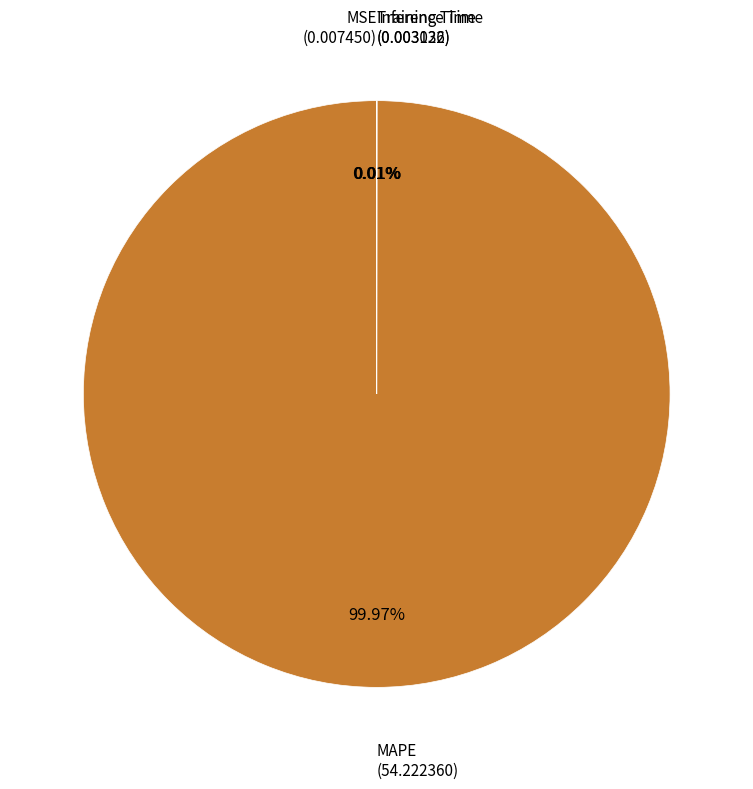

Which slice is the largest?

MAPE